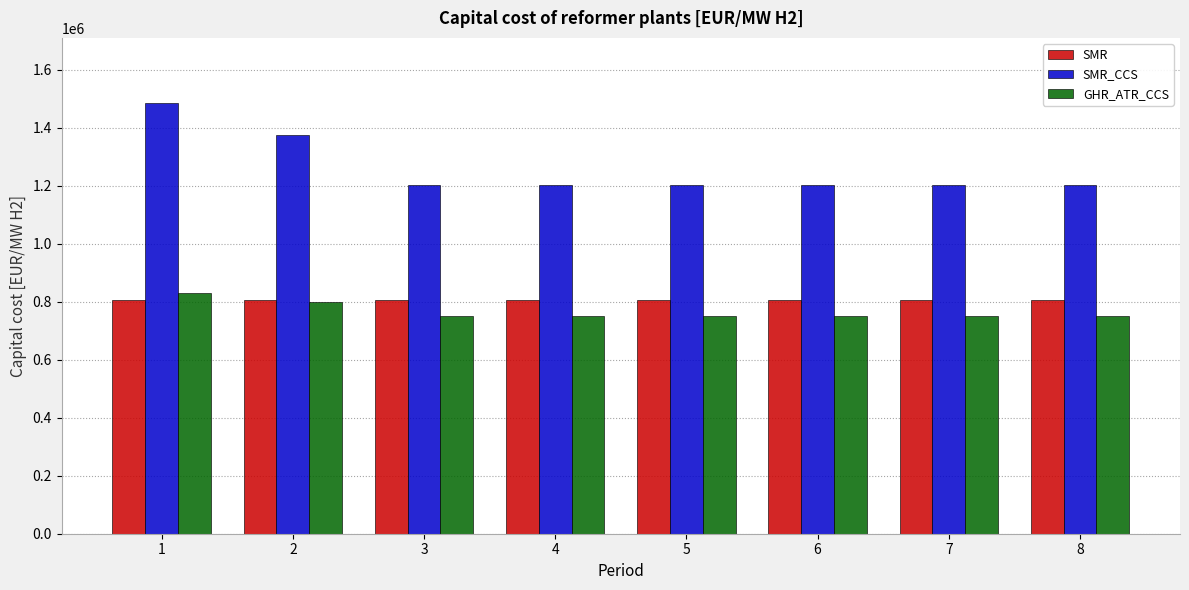

Reading left to right, list all the values displayed in this chart.

SMR: 1=805000	2=805000	3=805000	4=805000	5=805000	6=805000	7=805000	8=805000
SMR_CCS: 1=1487000	2=1373800	3=1204000	4=1204000	5=1204000	6=1204000	7=1204000	8=1204000
GHR_ATR_CCS: 1=830000	2=798000	3=750000	4=750000	5=750000	6=750000	7=750000	8=750000